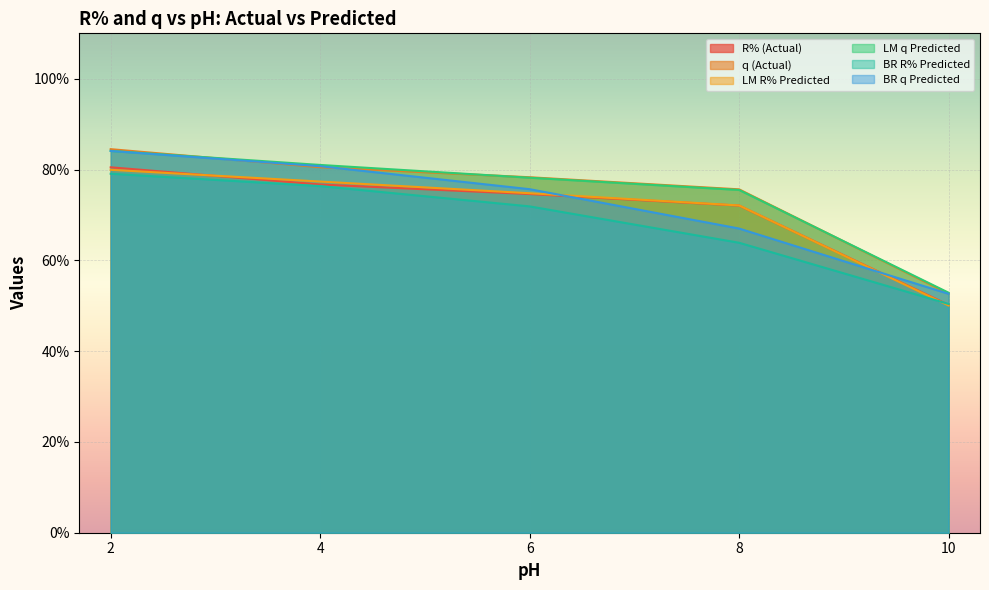

Is it true that q (Actual) equals 115.8 at 6?

False